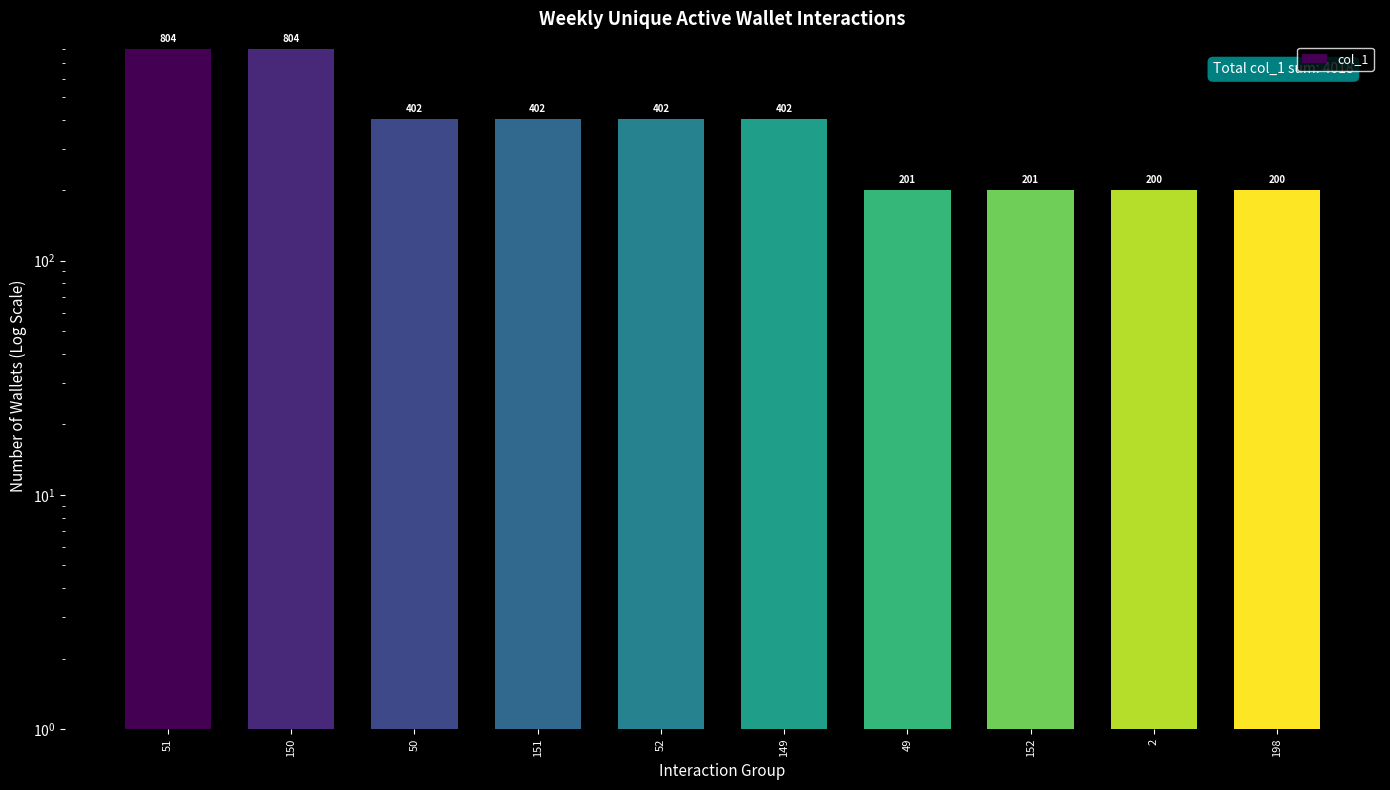

Which has a higher value, 151 or 152?

151